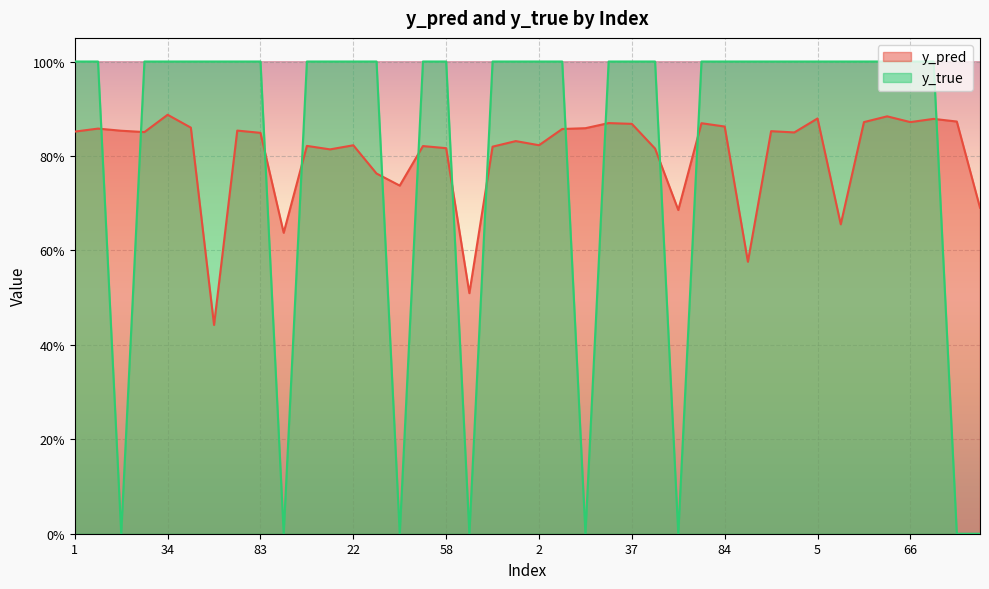

List the series in order of their peak value, highest first.

y_true, y_pred